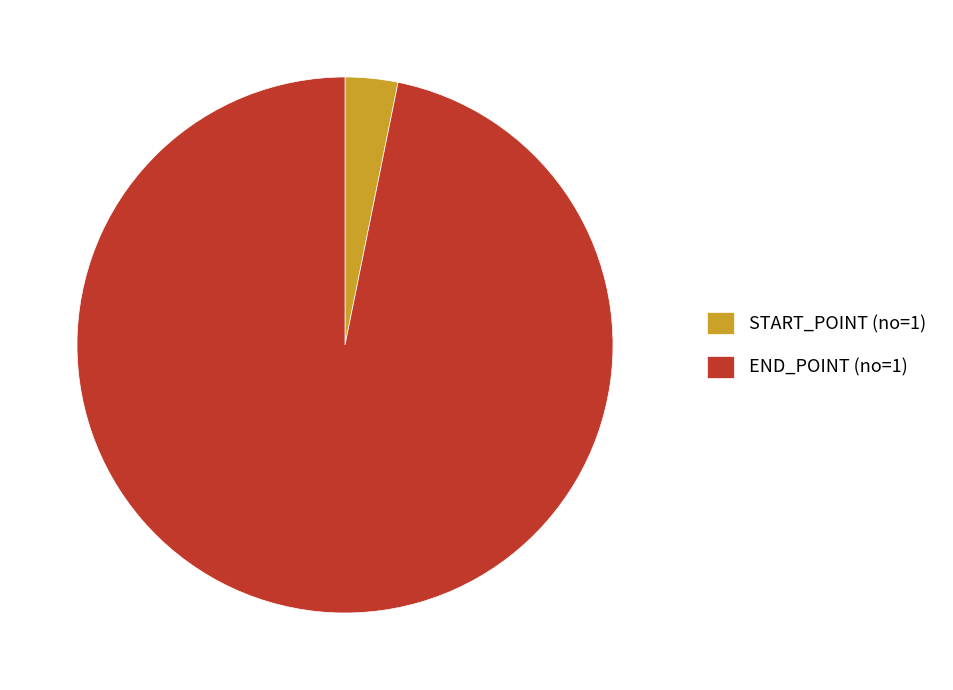

What is the smallest slice in the pie chart?

START_POINT (no=1)